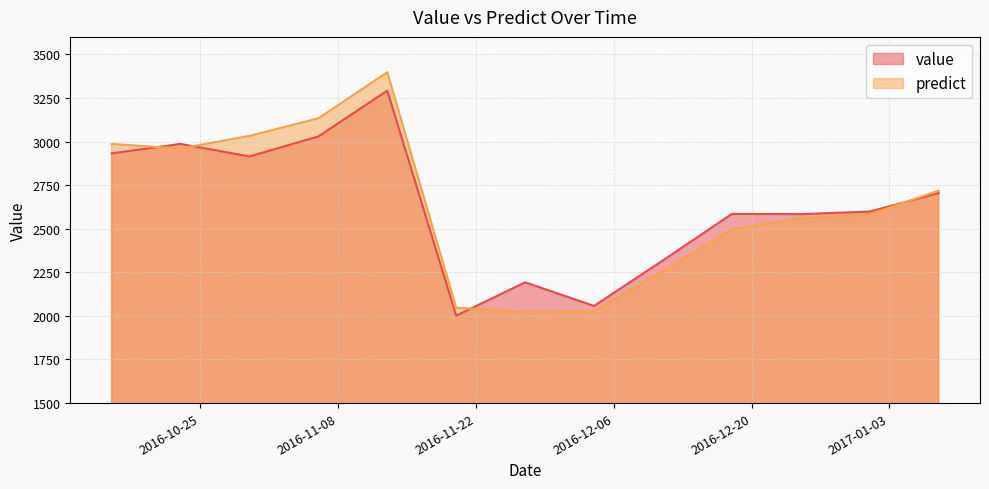

How many interior local peaks does the value series have?

4